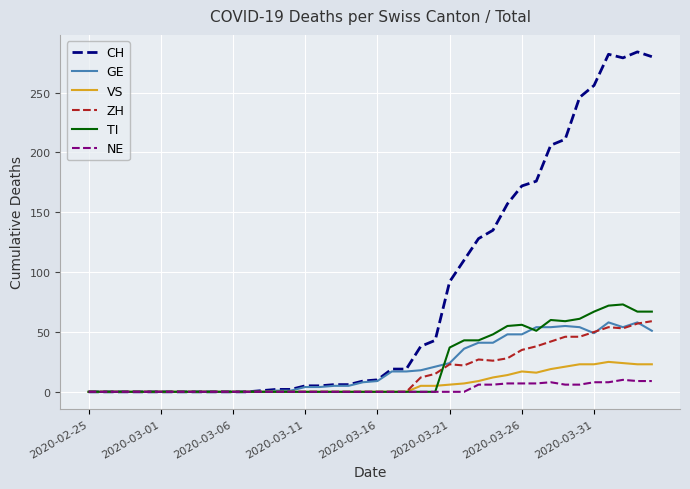

Which series has the largest total across all categories?

CH